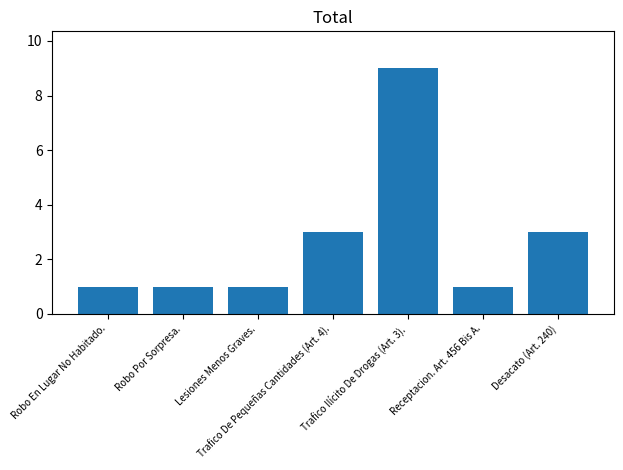

What is the label of the 3rd bar from the right?

Trafico Ilícito De Drogas (Art. 3).